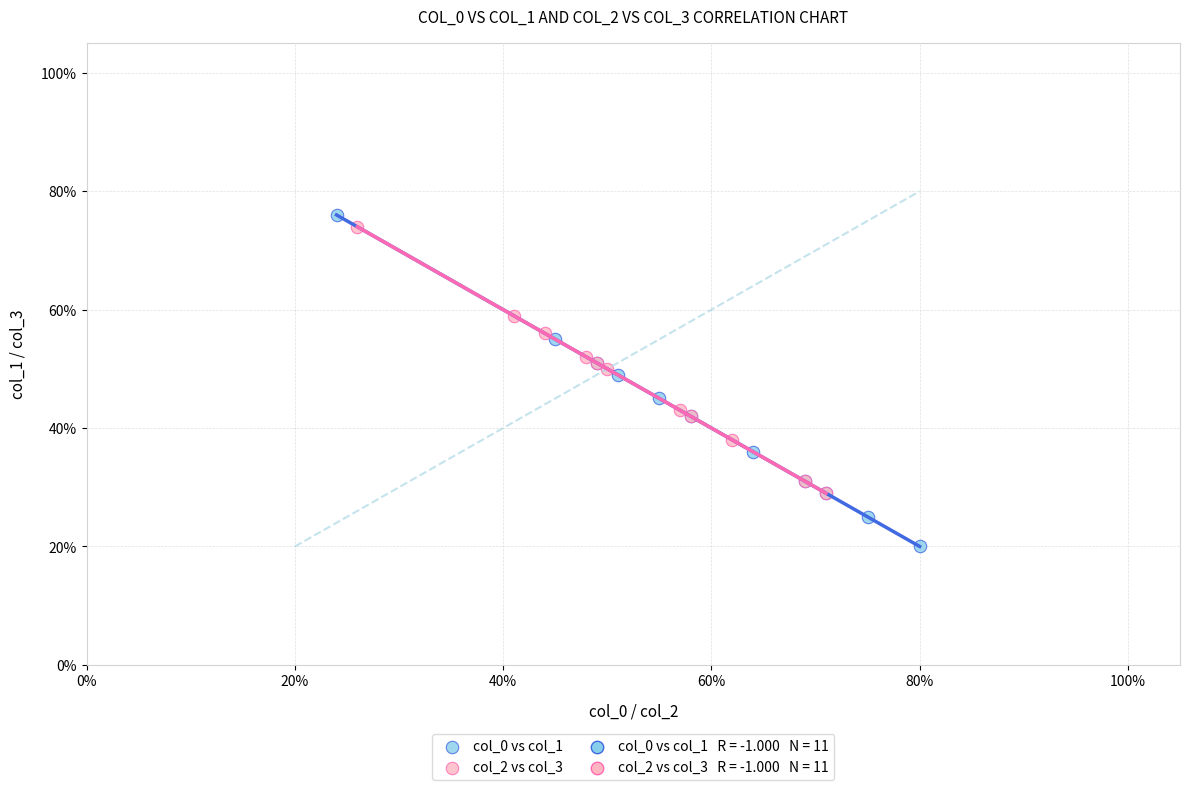

Which series has the largest Y range (max minus min)?

col_0 vs col_1